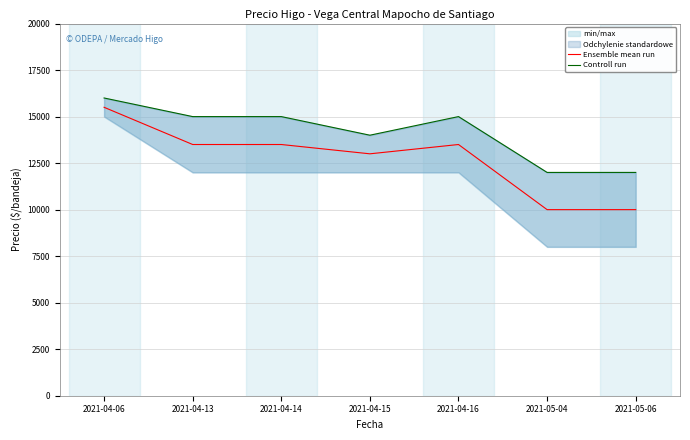

Reading right to left, list all the values displayed in this chart.

Ensemble mean run: 2021-05-06=10000	2021-05-04=10000	2021-04-16=13500	2021-04-15=13000	2021-04-14=13500	2021-04-13=13500	2021-04-06=15500
Controll run: 2021-05-06=12000	2021-05-04=12000	2021-04-16=15000	2021-04-15=14000	2021-04-14=15000	2021-04-13=15000	2021-04-06=16000